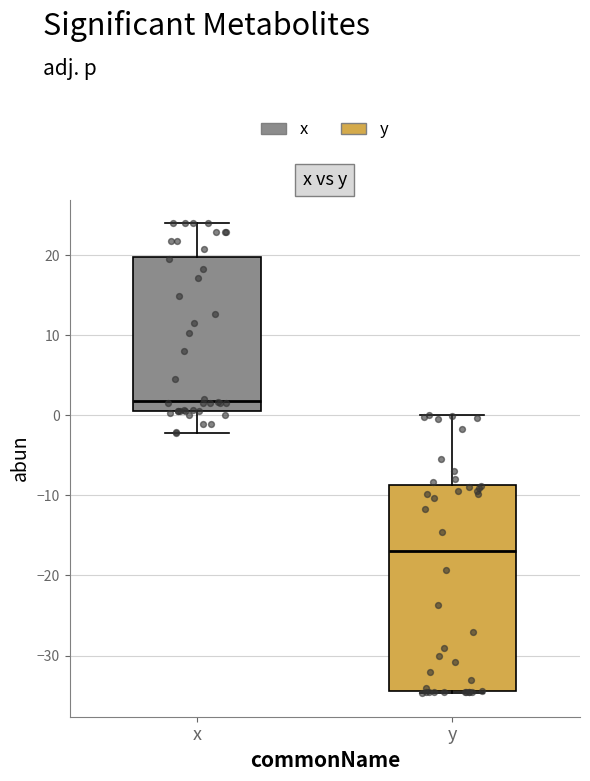

Which box is the tallest, from its lower edge to its upper edge?

y